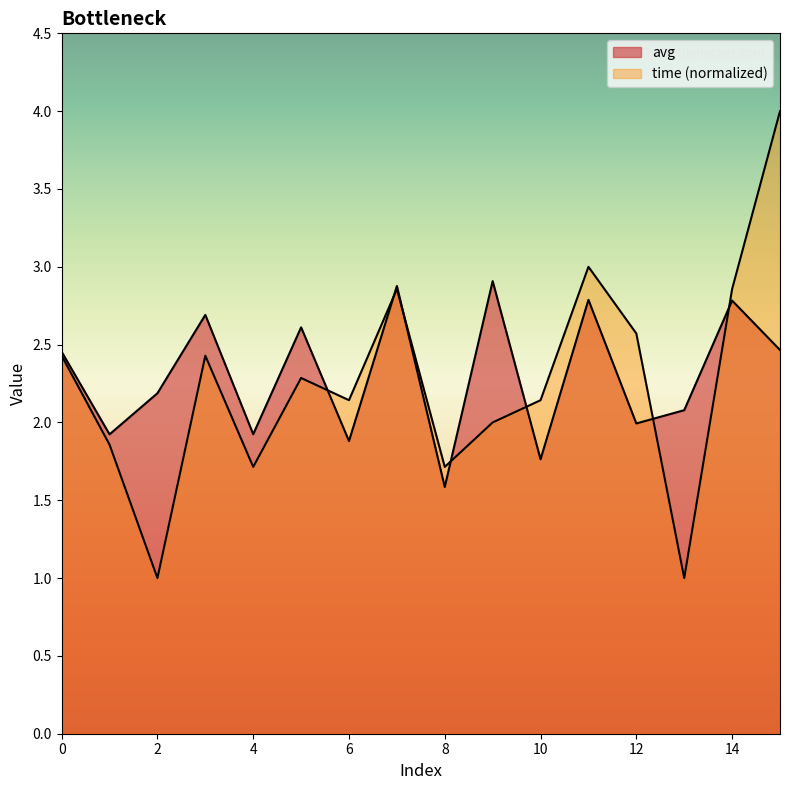

What is the value of the avg point at the 16th from the left?

2.5